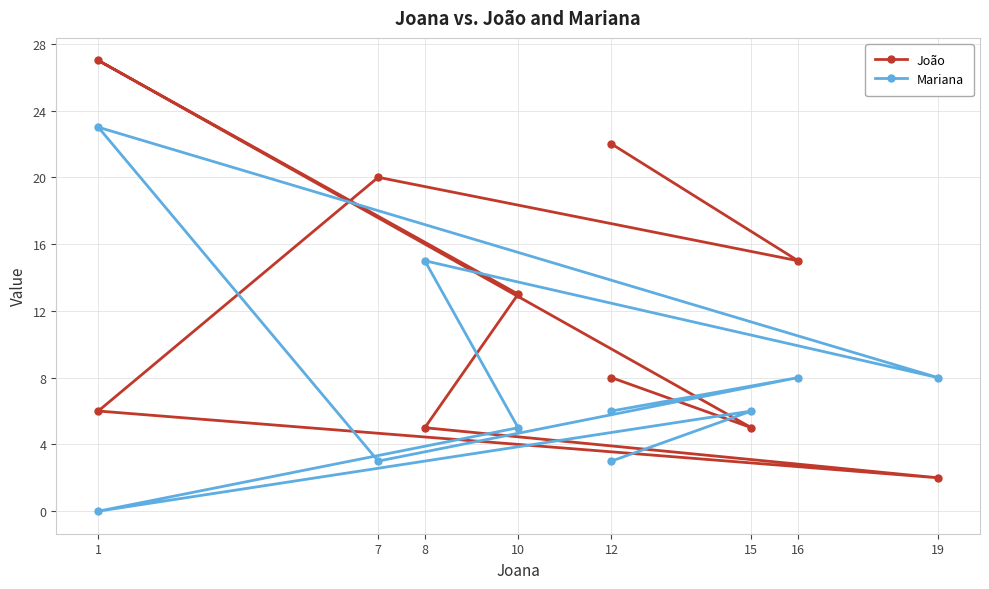

Reading left to right, transcribe all the data shown in this chart.

João: 22	15	20	6	2	5	13	27	5	8
Mariana: 6	8	3	23	8	15	5	0	6	3